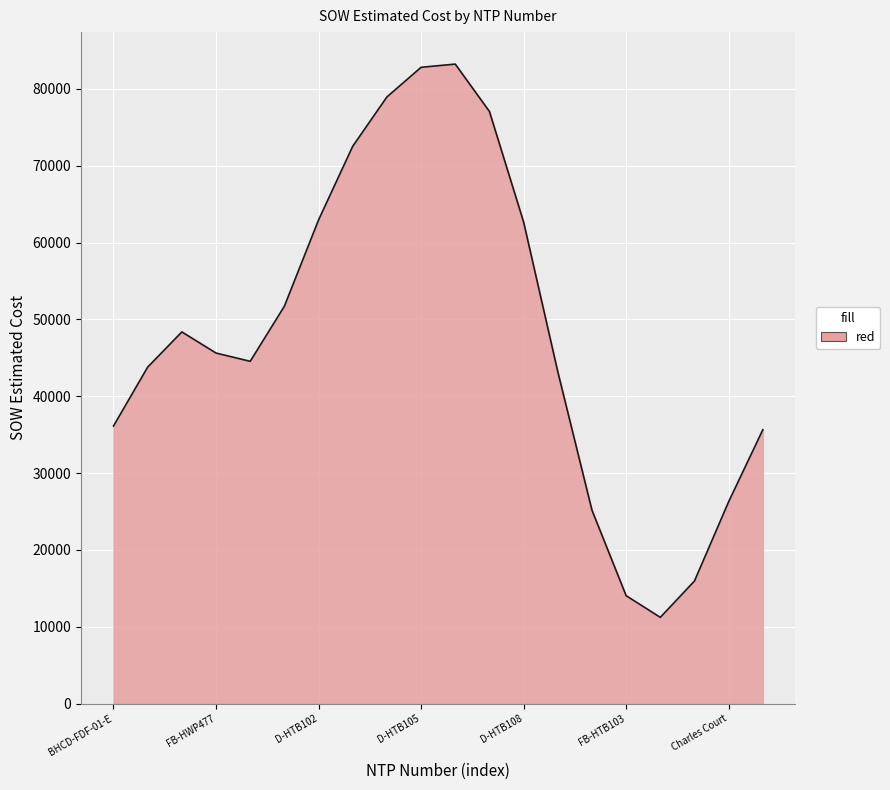

What is the maximum value shown in the chart?

83223.2